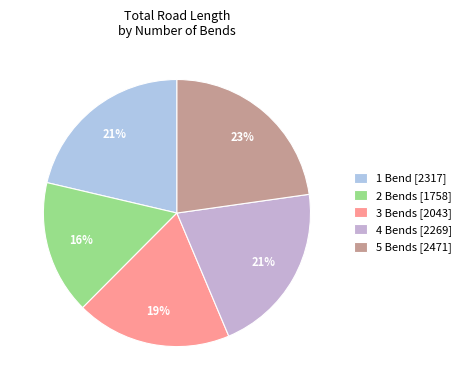

How many slices are in this pie chart?

5